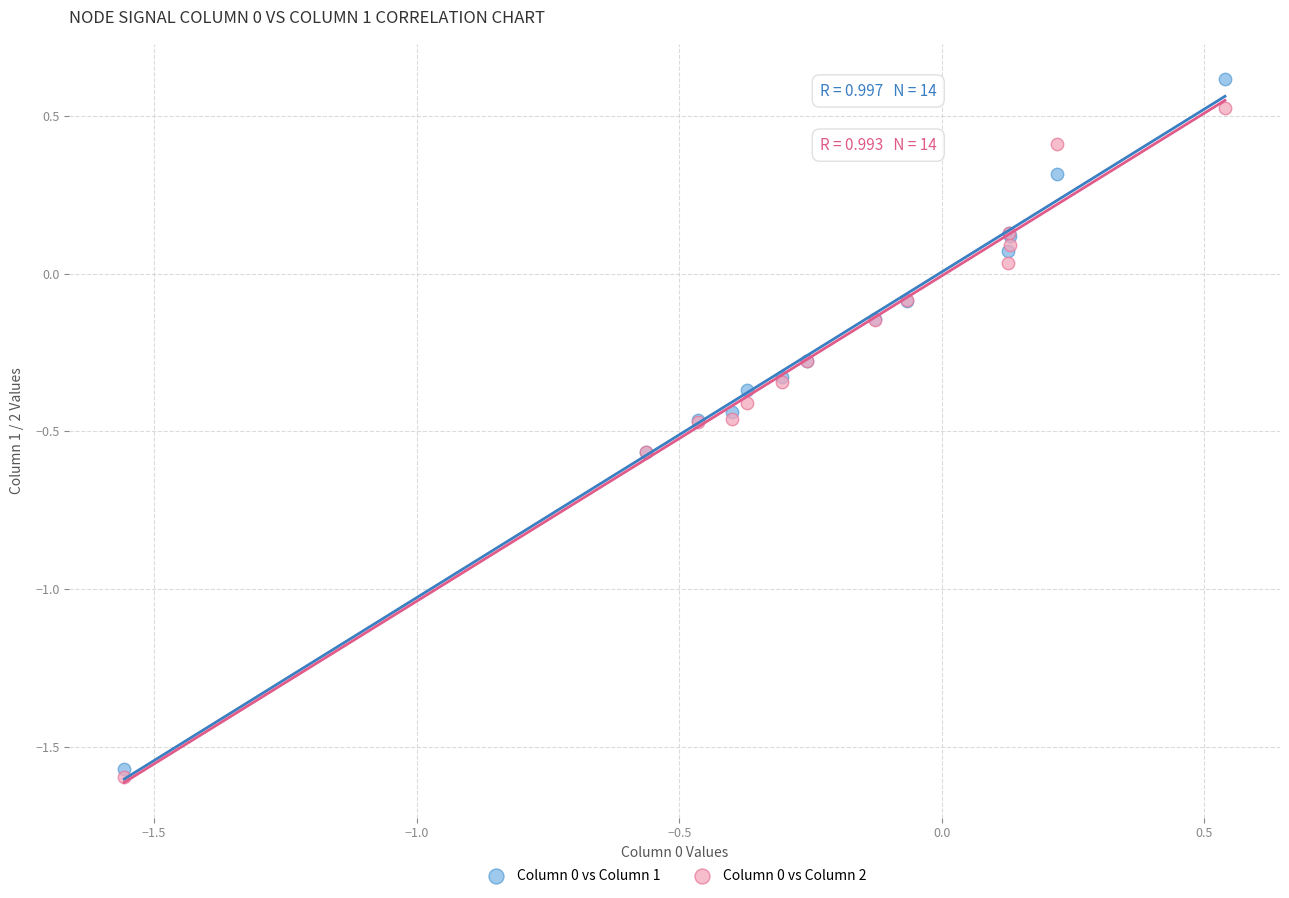

What is the X range (max minus min) for the scatter plot?

2.1